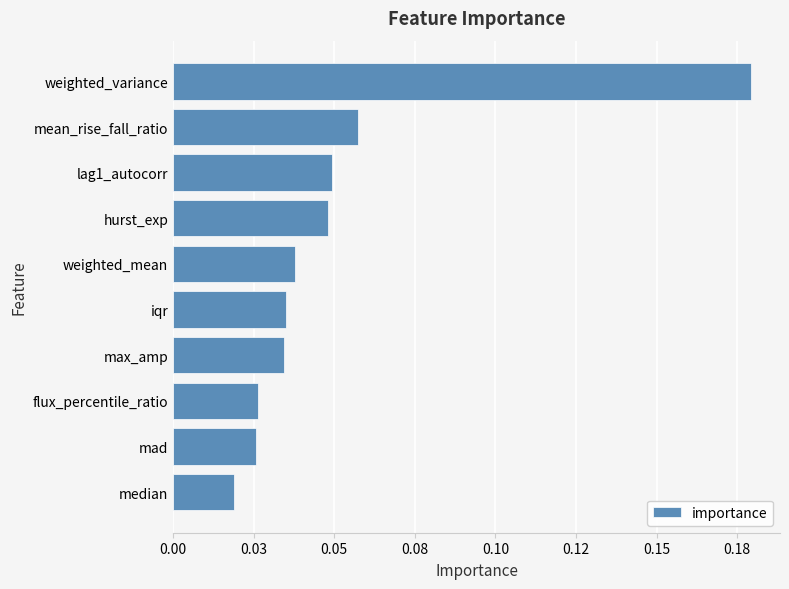

What is the difference between the maximum and minimum values?

0.2